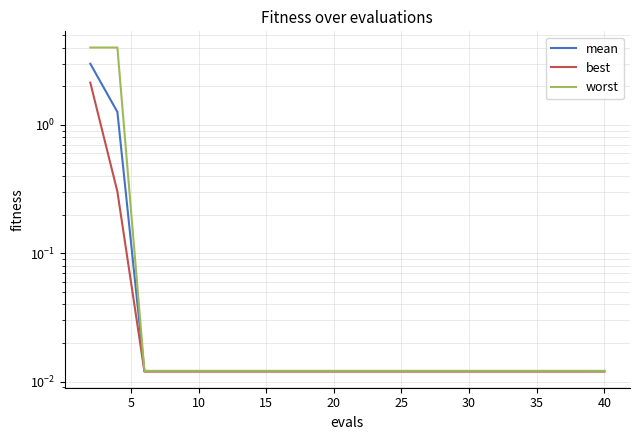

True or false: best has a value of 0.0 at 30.

False